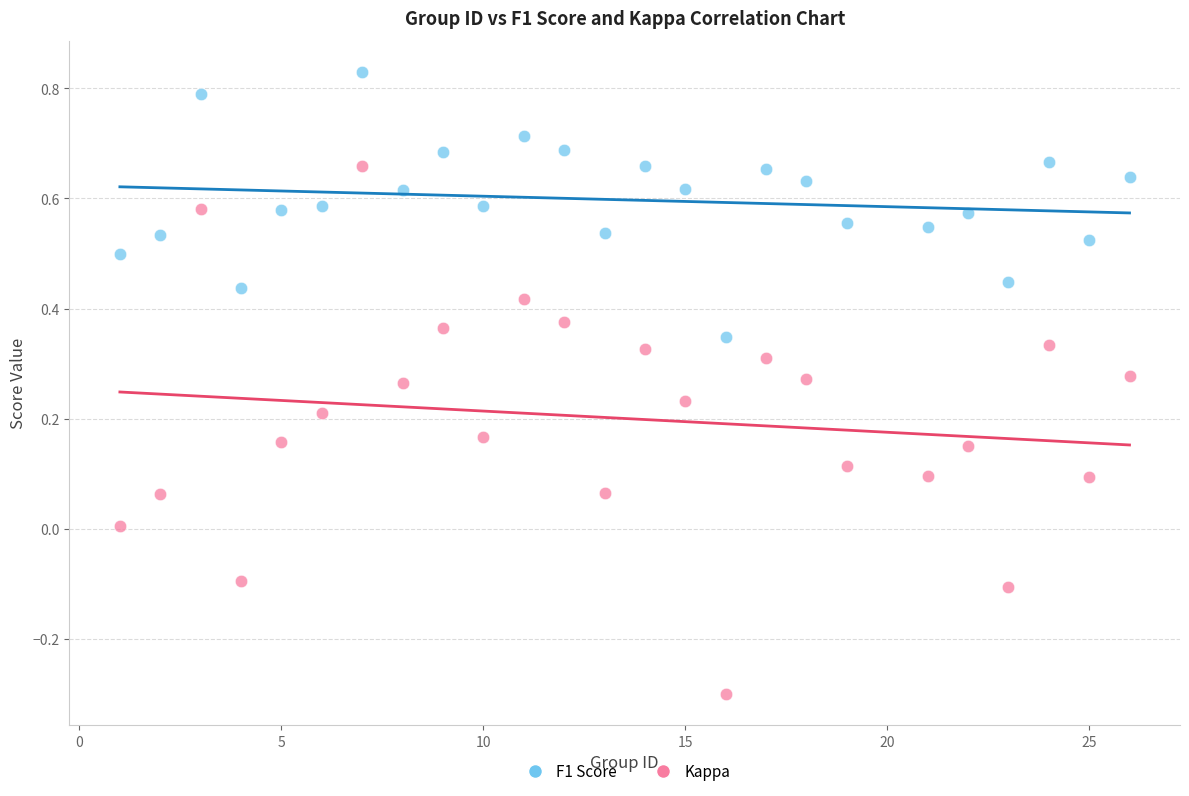

Which series reaches the maximum Y coordinate?

F1 Score